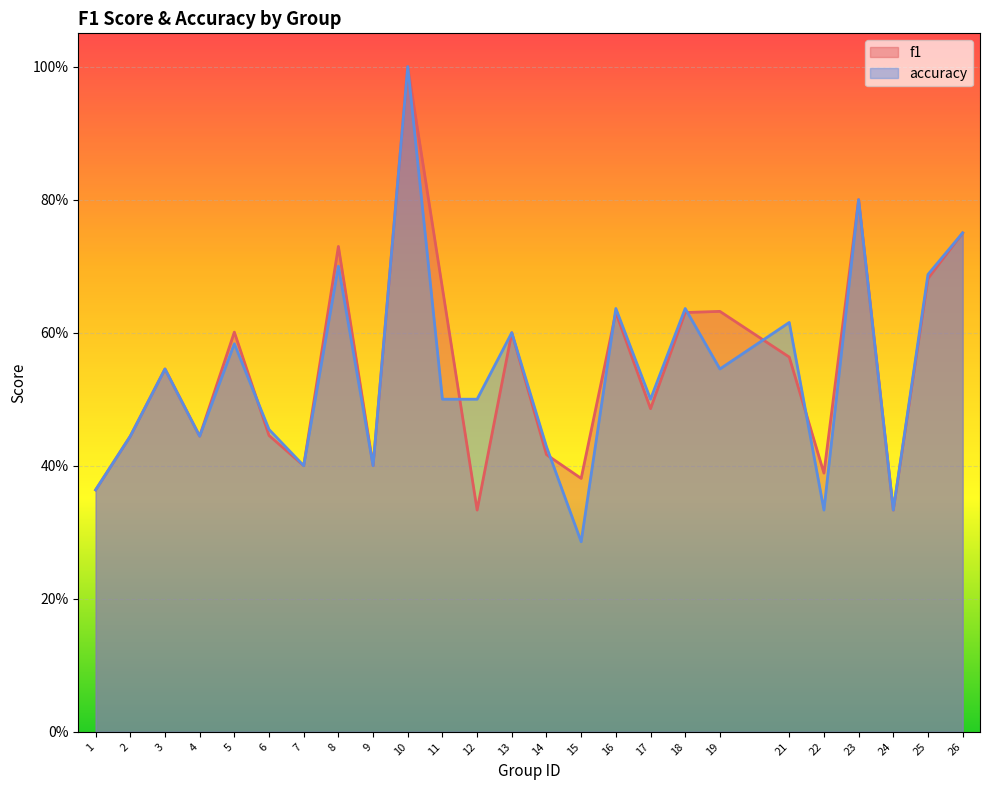

What is the sum of all f1 values?

13.7